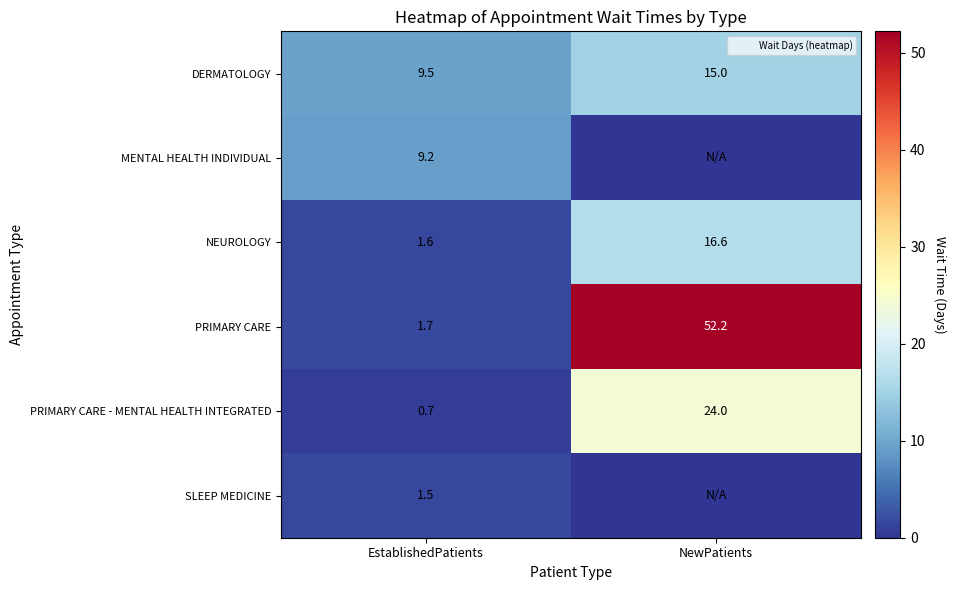

What is the sum of all PRIMARY CARE values?

53.9